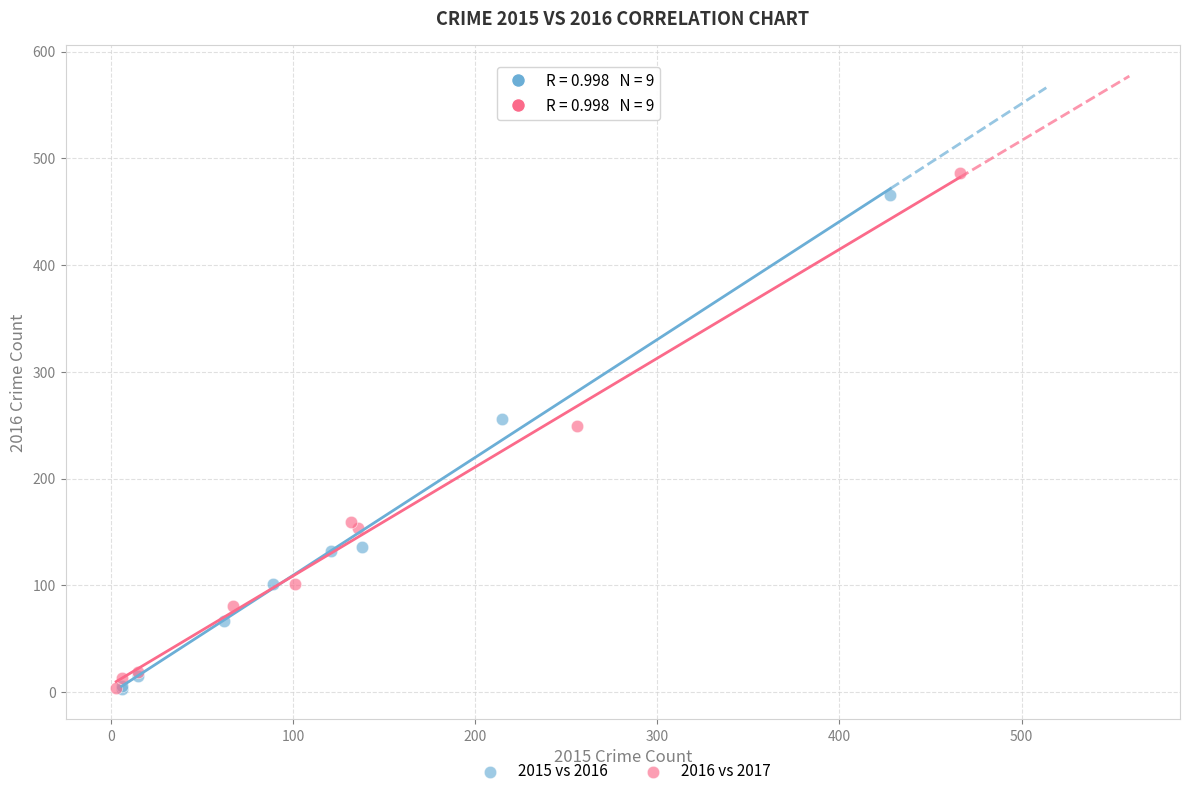

Which series contains the highest Y value?

2016 vs 2017